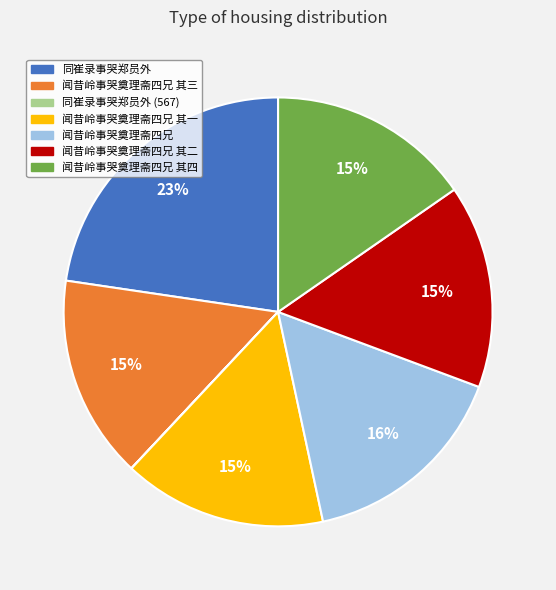

To the nearest percent, what is the average slice percentage?

14%